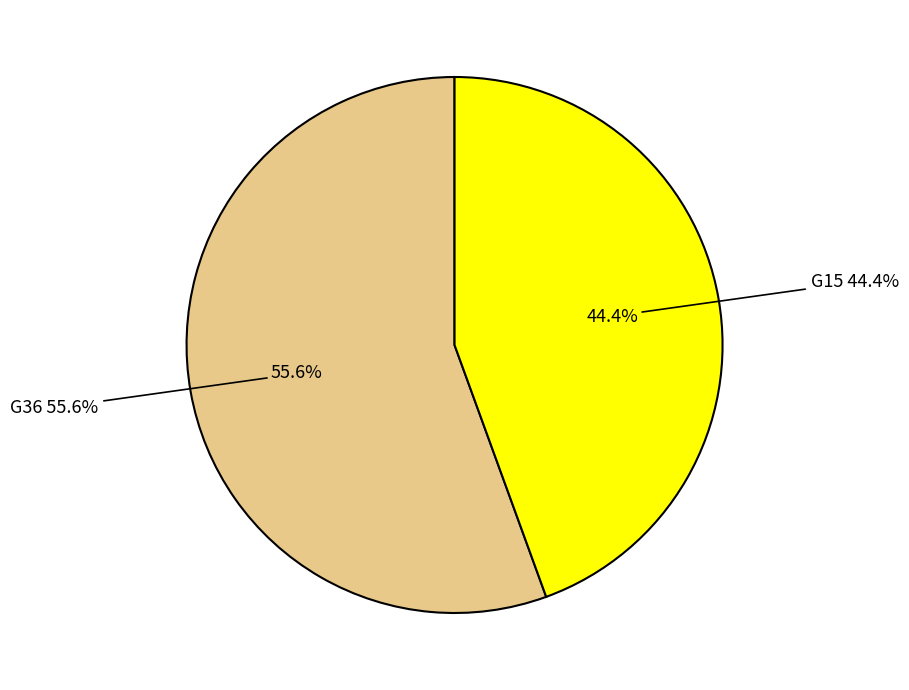

The G15 slice represents 58% of the pie. True or false?

False